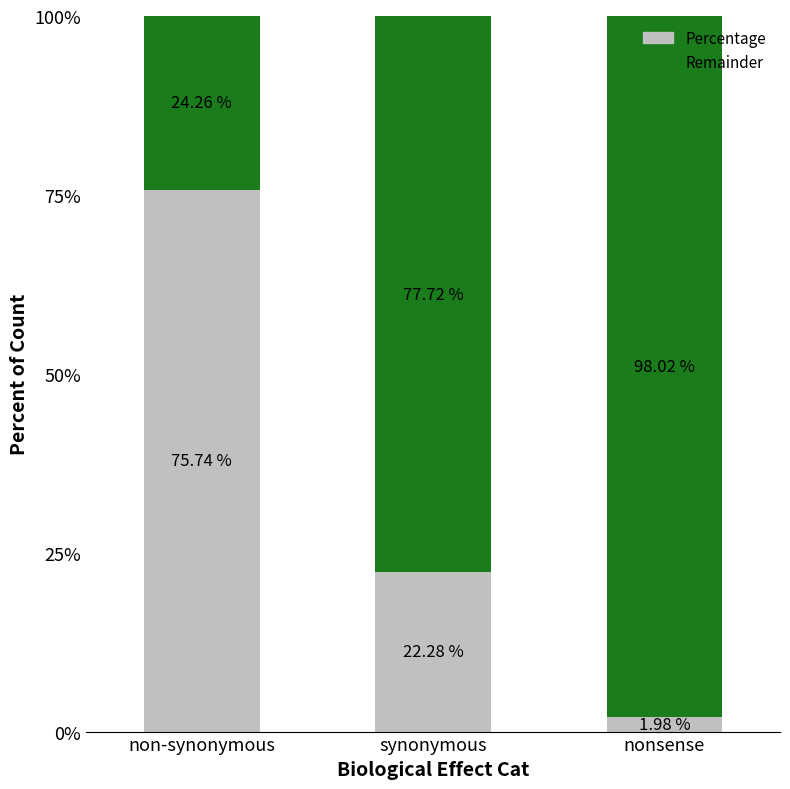

Count the number of categories in the chart.

3